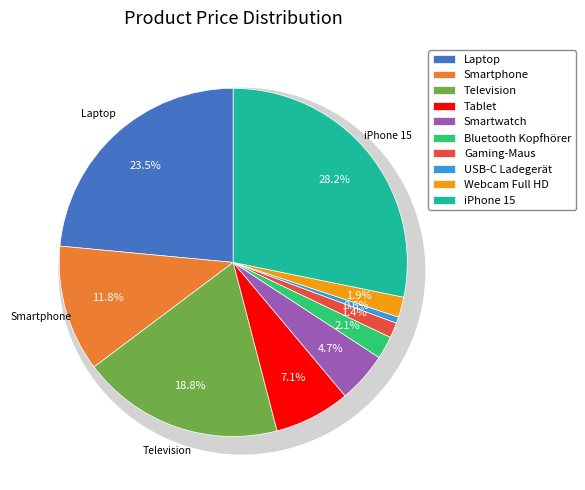

What is the change in value from Tablet to iPhone 15?

+900.0